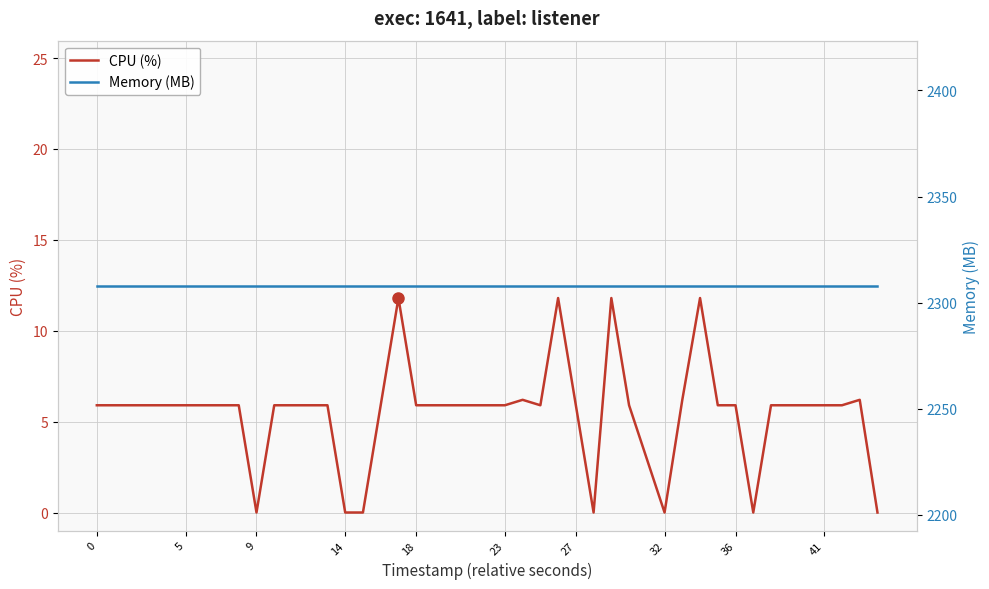

What is the highest value of the CPU (%) series?

11.8